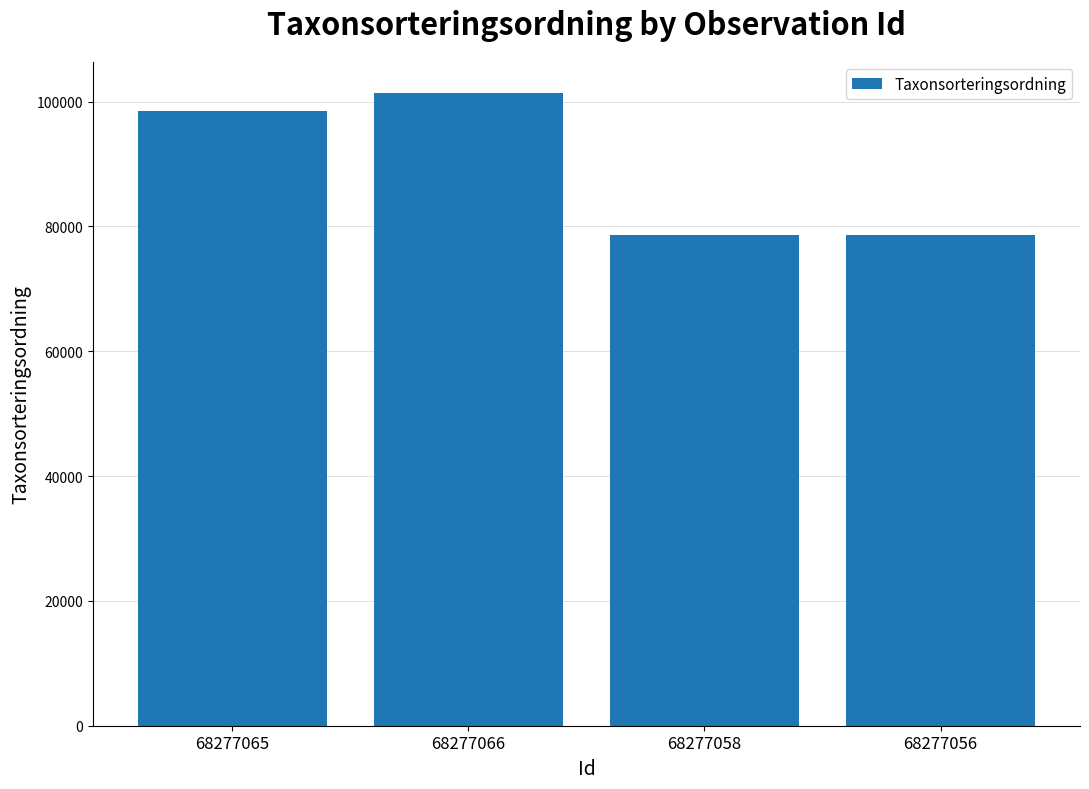

How many bars are there in total?

4